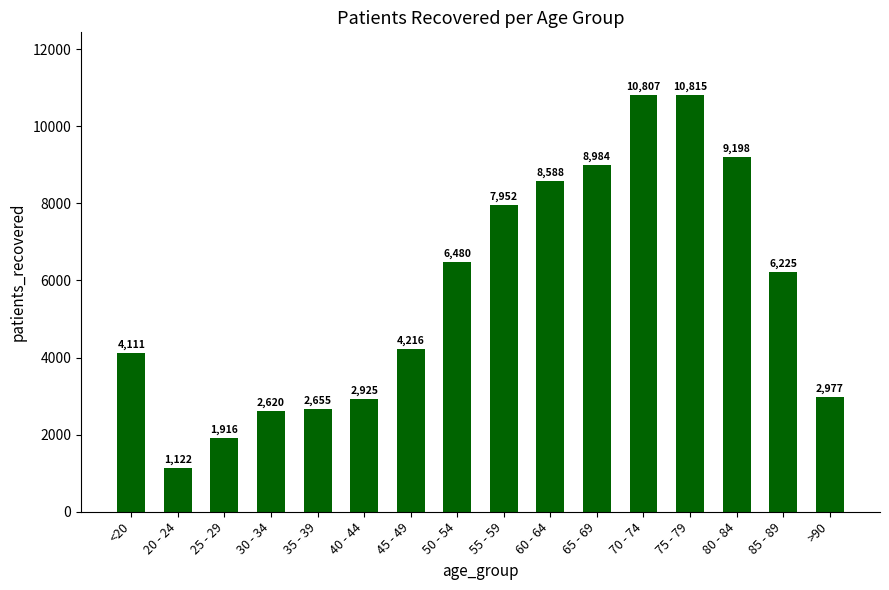

What is the difference between the maximum and minimum values?

9693